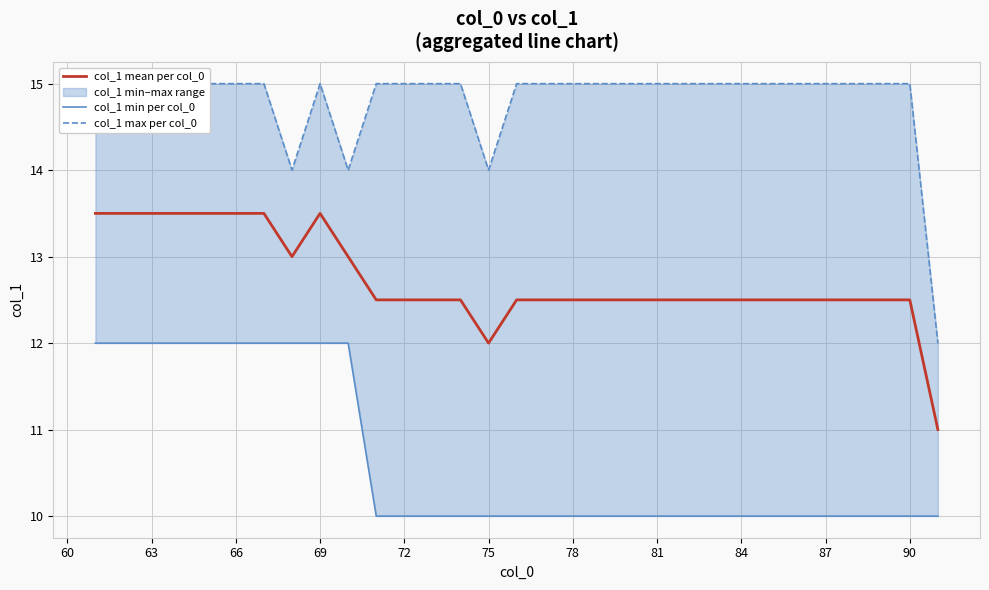

Count the number of categories in the chart.

31